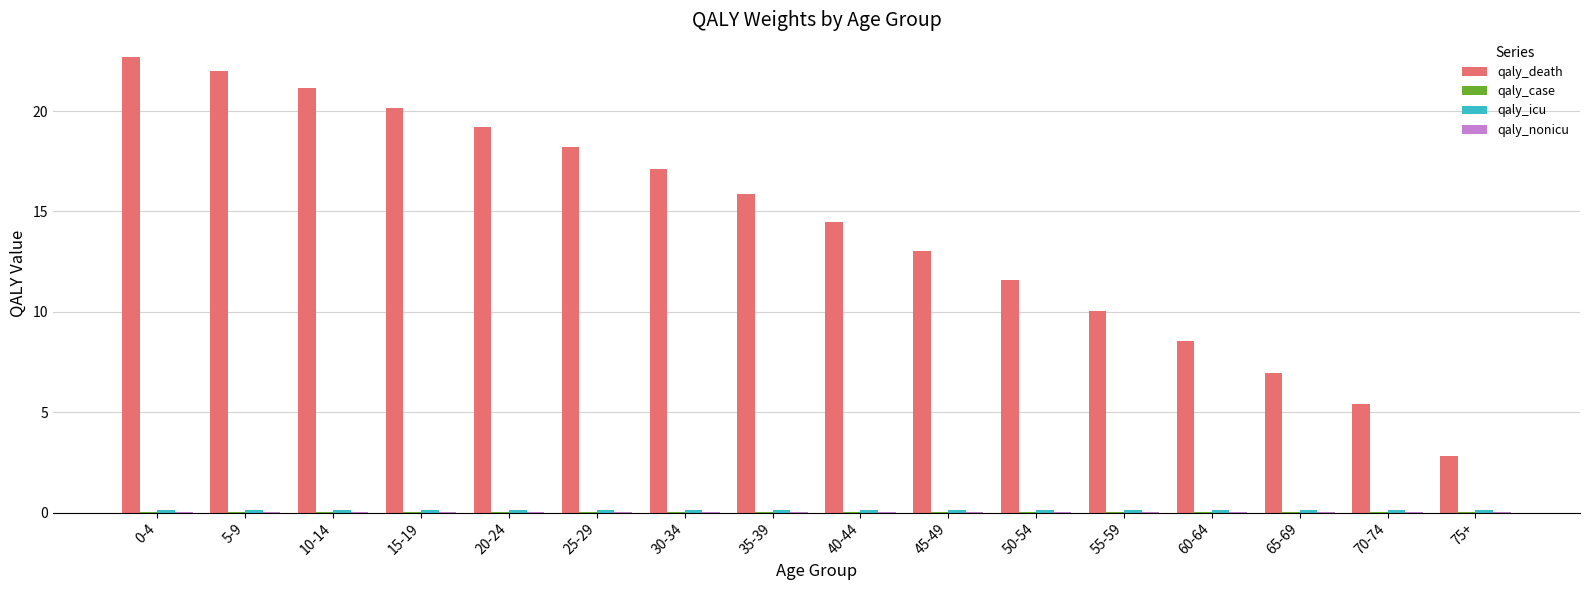

What is the maximum value shown in the chart?

22.7